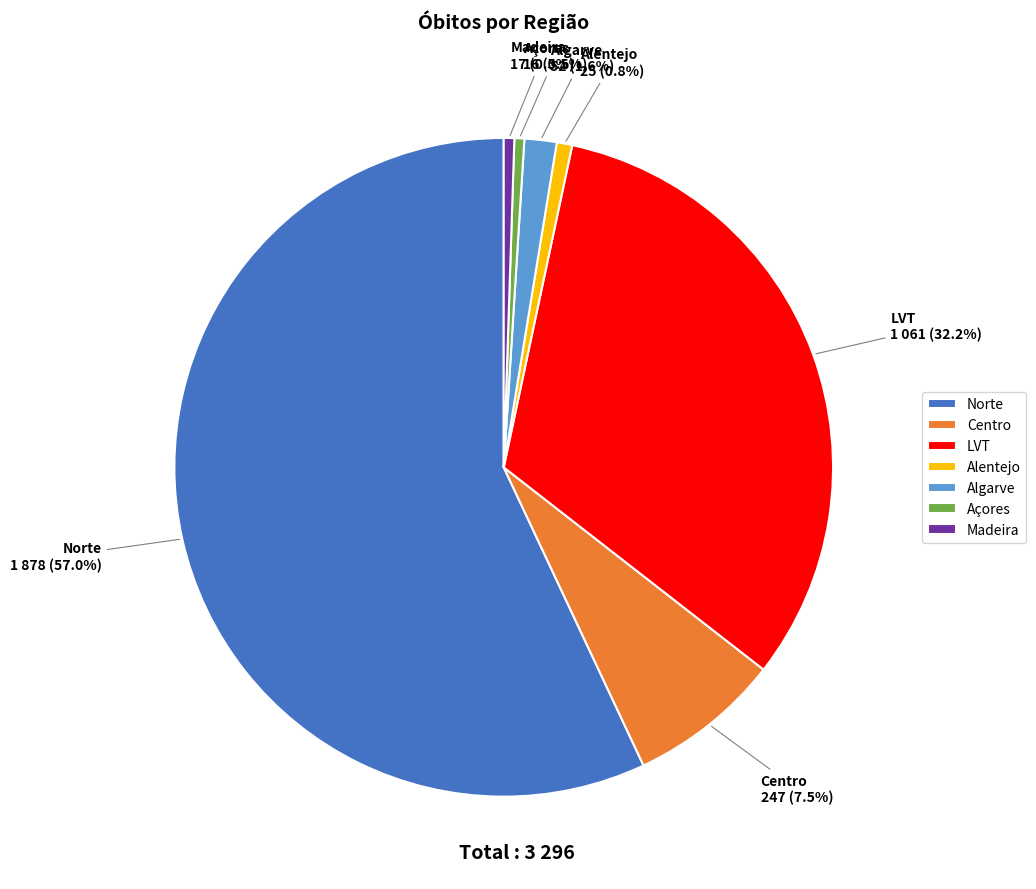

To the nearest percent, what is the difference between the Açores and Norte slice percentages?

56%